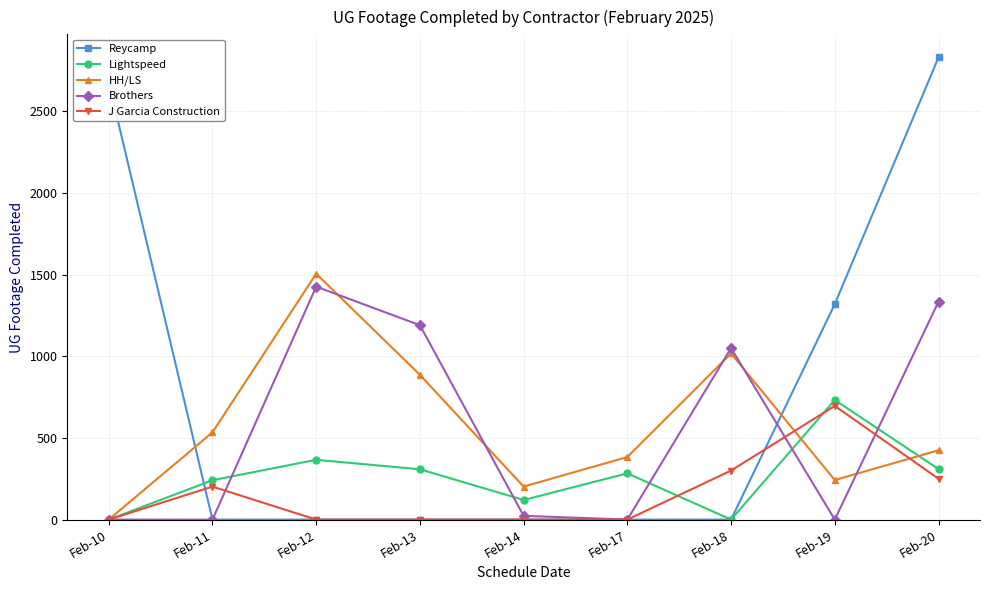

At how many categories does at least one series exceed 2729?

1